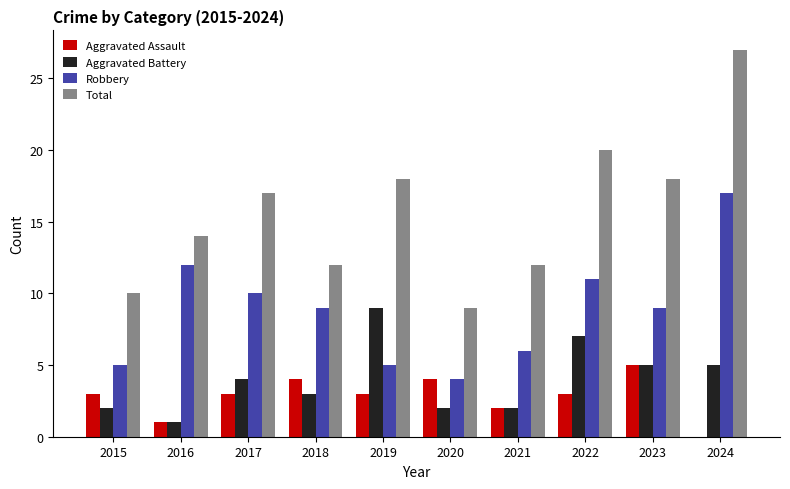

Between 2015 and 2017, which series saw the biggest shift?

Total